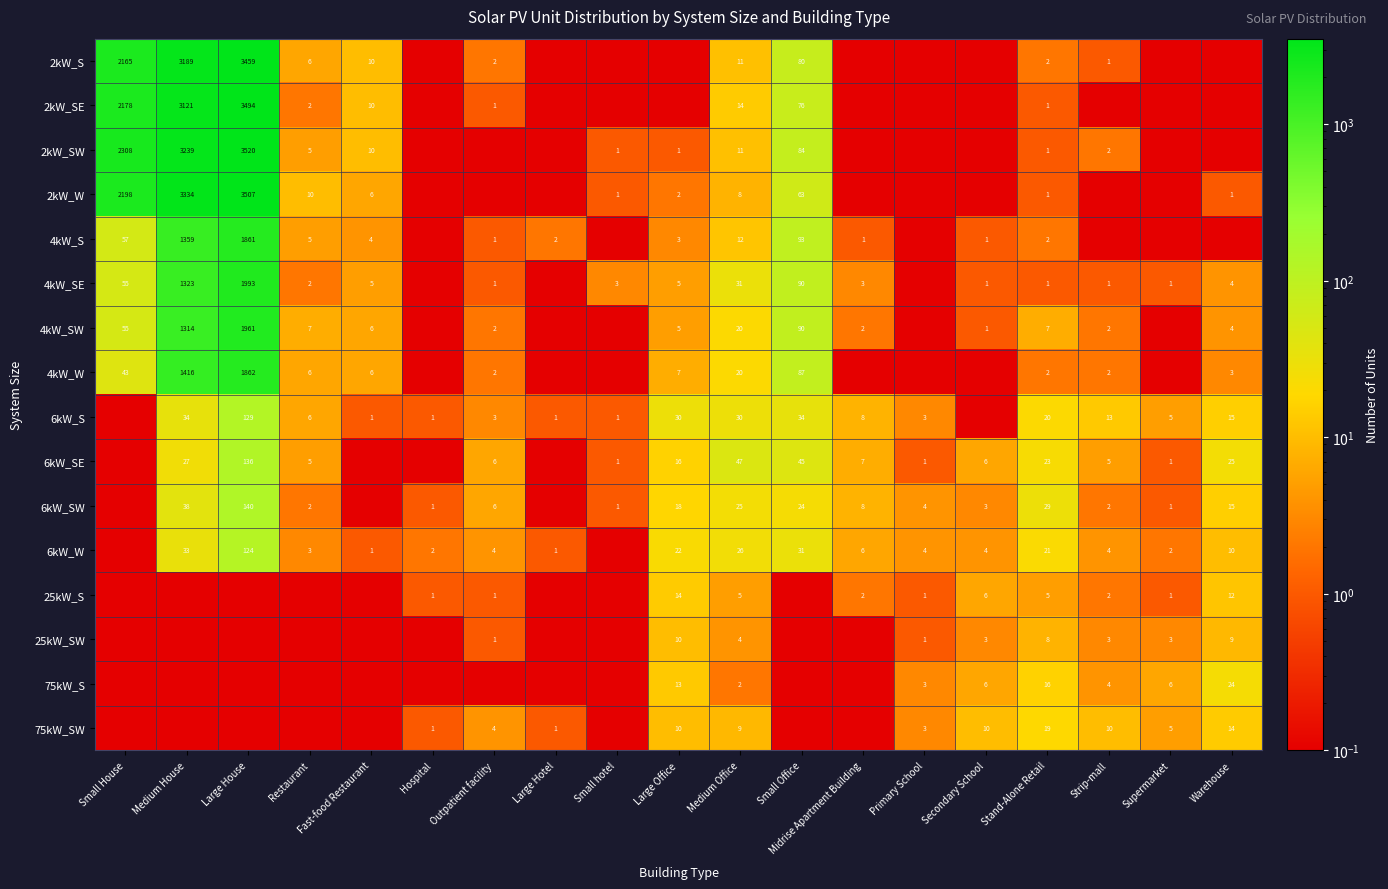

Which series has the widest spread of values?

2kW_SW